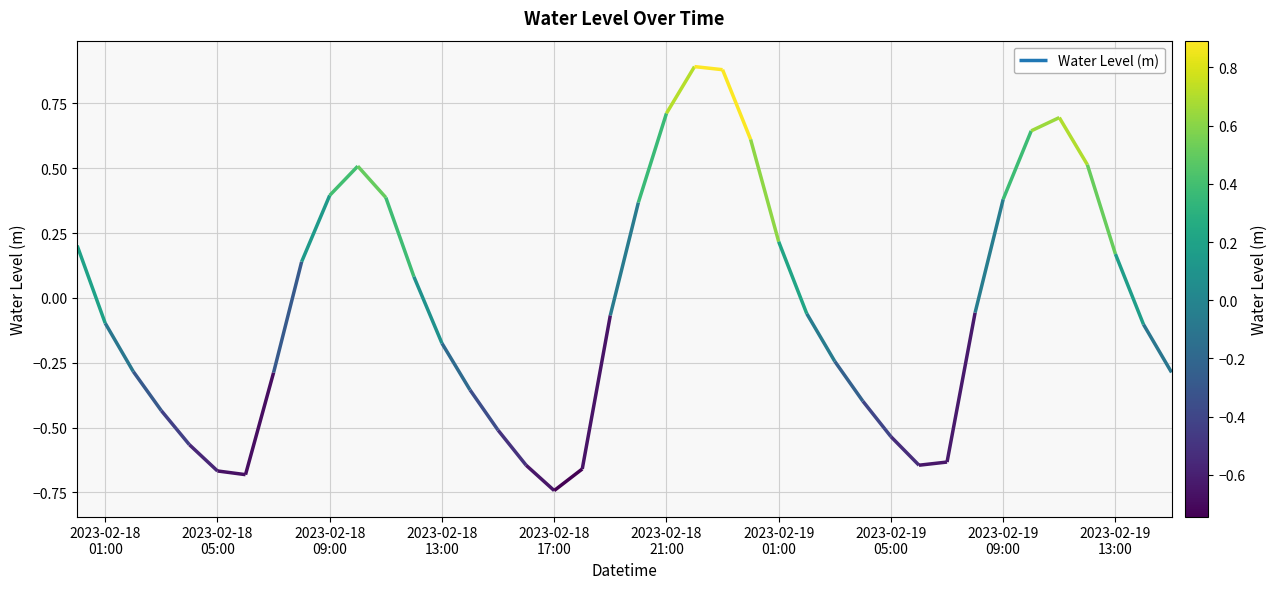

Count the number of categories in the chart.

40